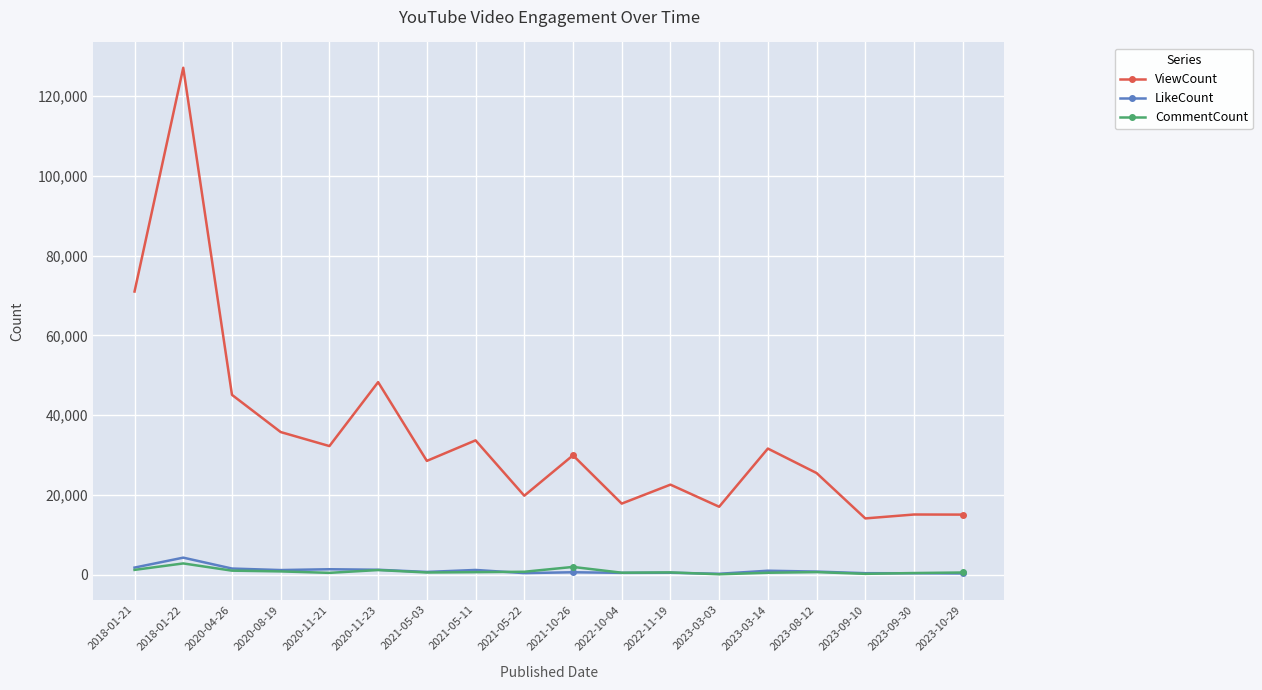

What is the maximum value shown in the chart?

127071